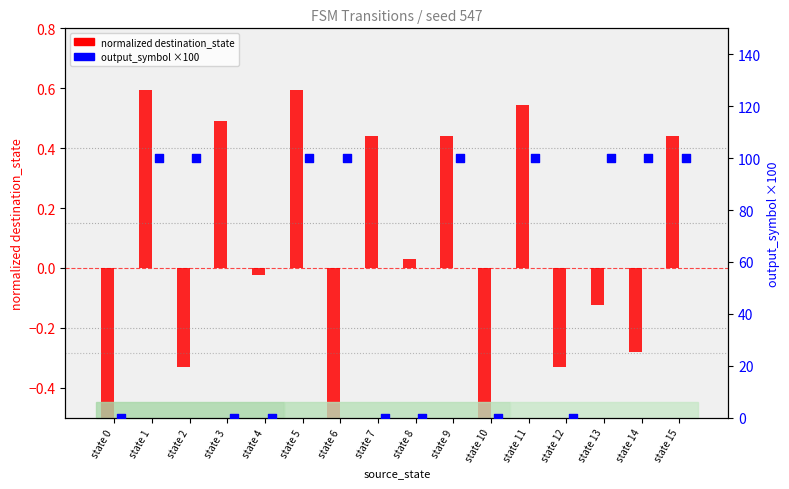

Which series has the largest Y range (max minus min)?

output_symbol (×100)